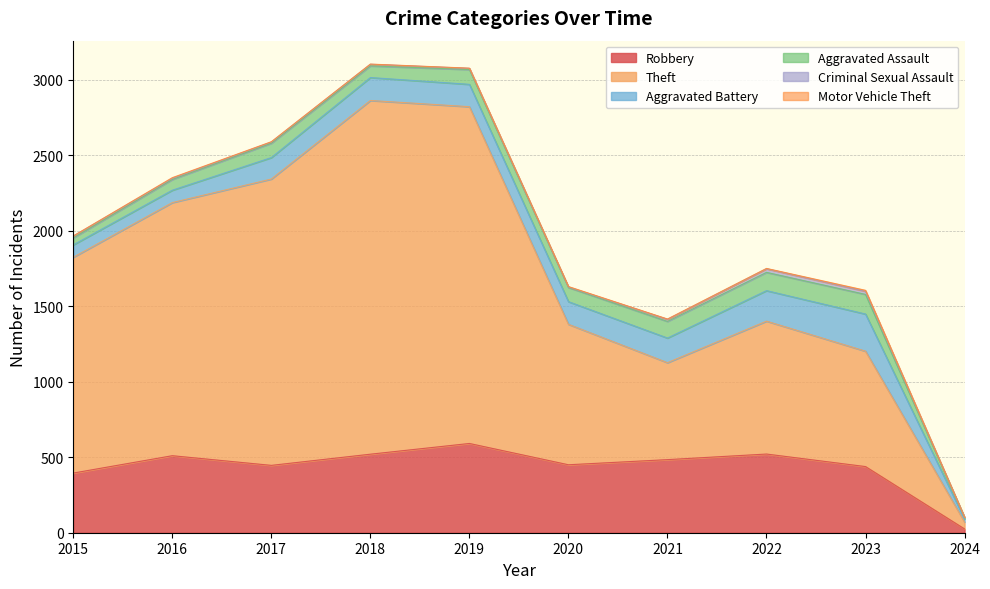

In Motor Vehicle Theft, how many points are higher than both neighbors (excluding endpoints)?

3